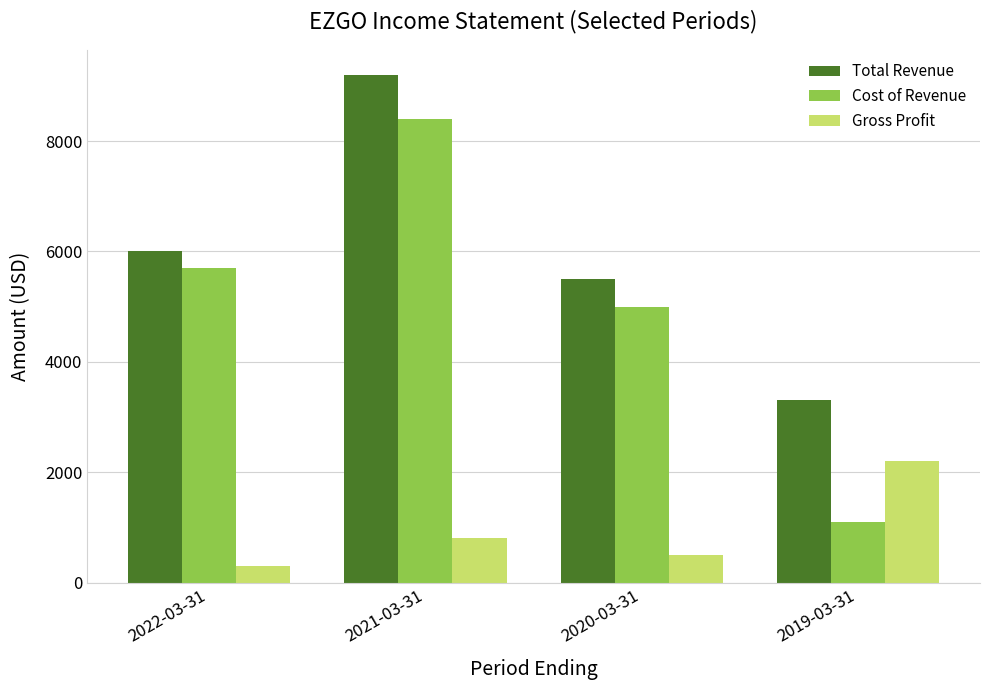

Which series changed the most between 2022-03-31 and 2021-03-31?

Total Revenue